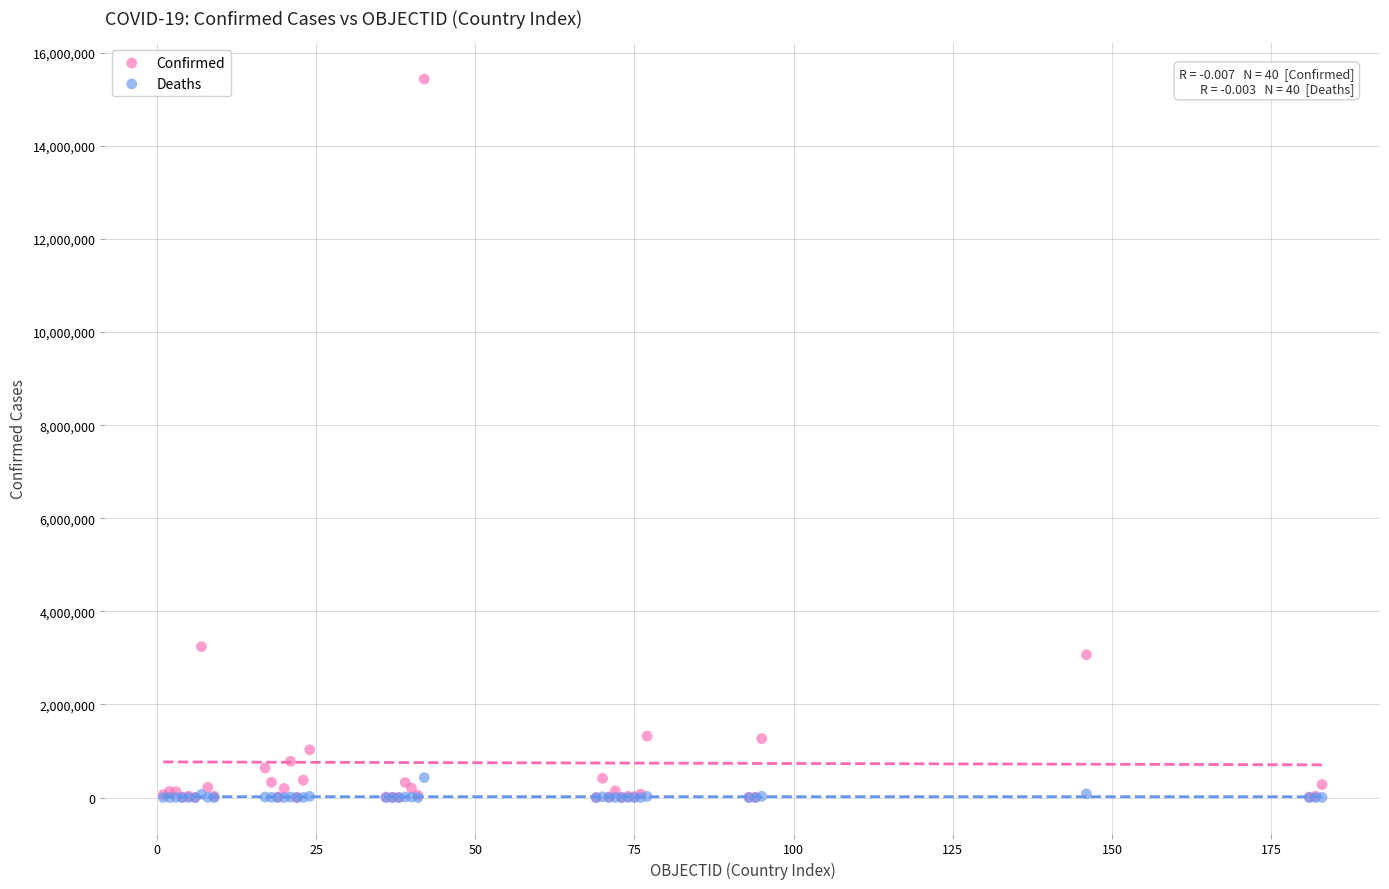

In the Confirmed series, what Y value is closest to 7717110?

3242103